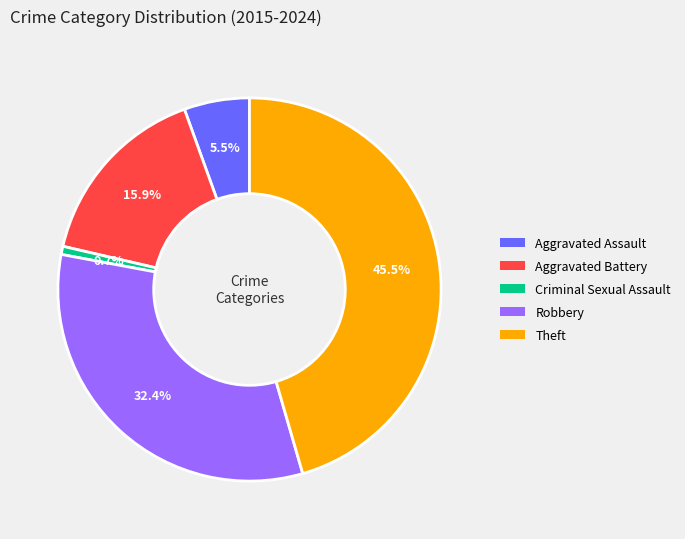

To the nearest percent, what is the combined percentage of Aggravated Battery and Robbery?

48%